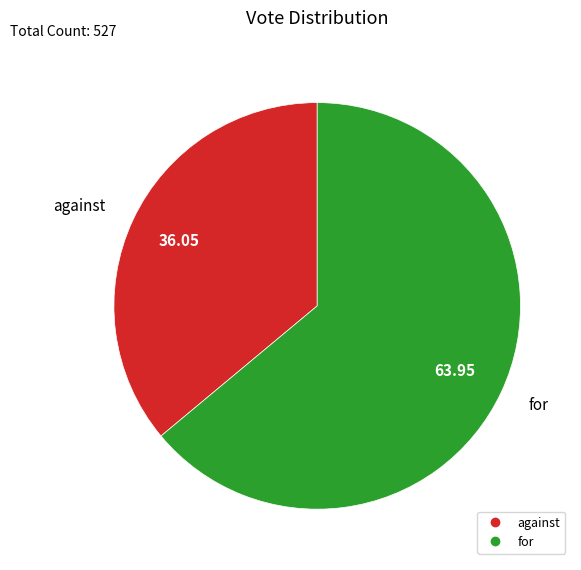

Which slice represents more than half of the pie?

for